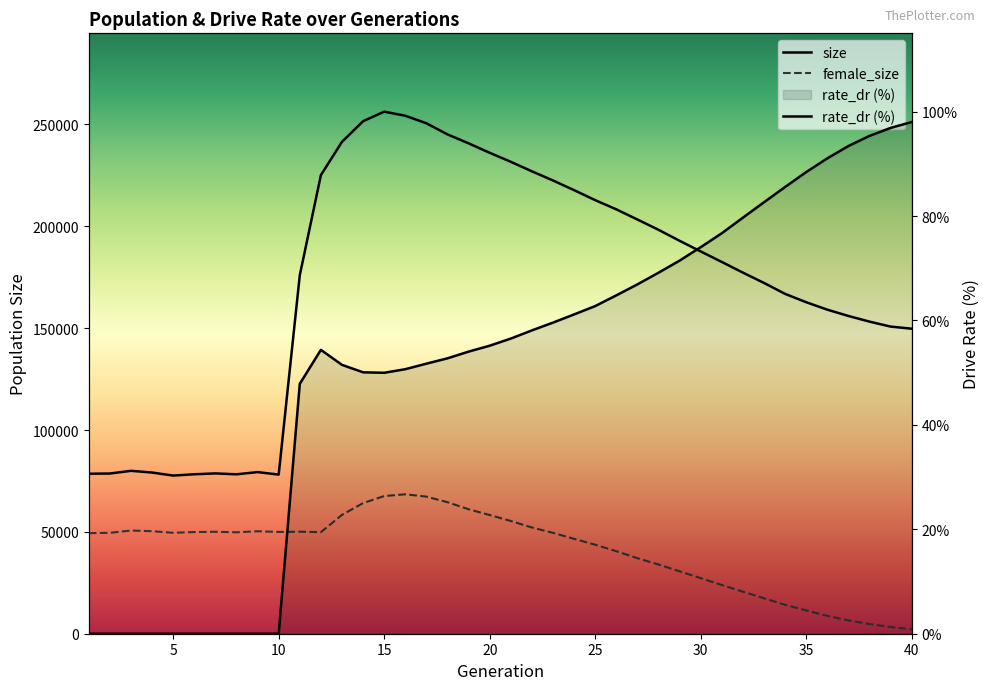

How many categories are shown in the chart?

40